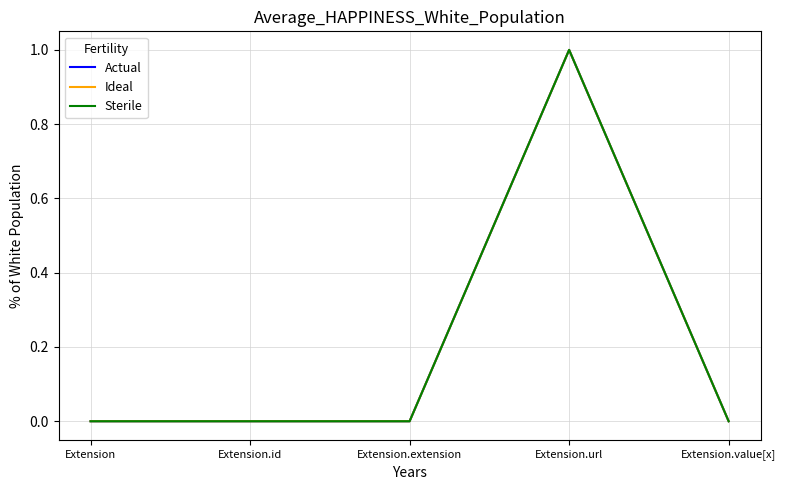

How many interior local peaks does the Sterile series have?

1